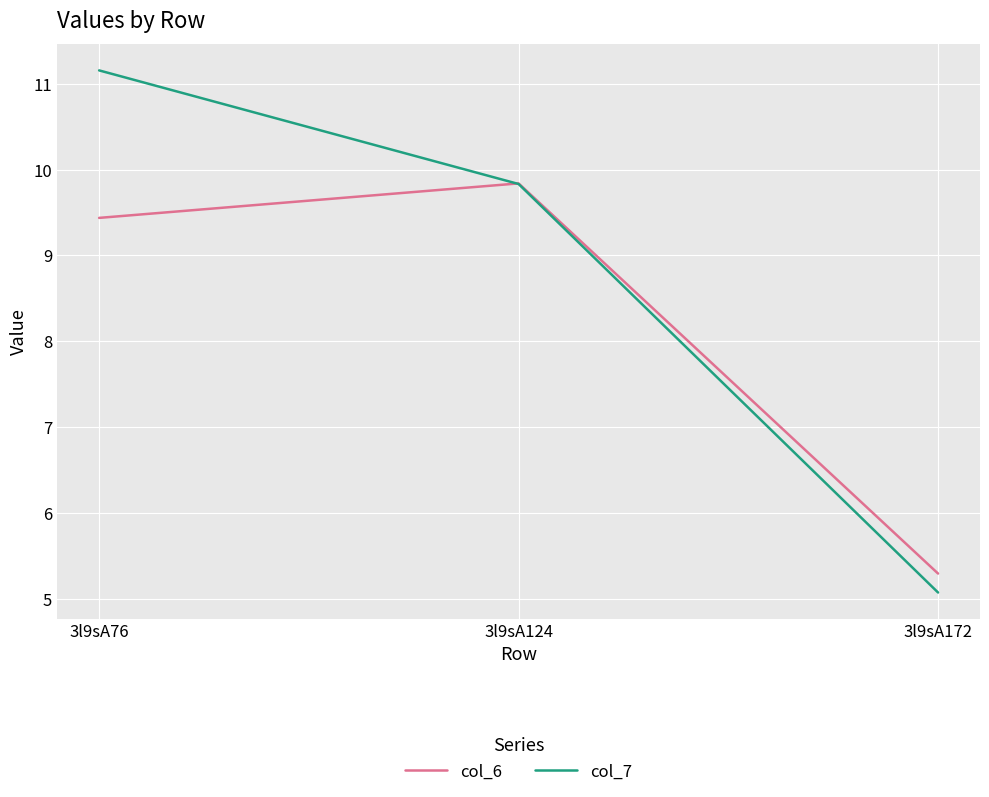

Does the chart have visible grid lines?

Yes